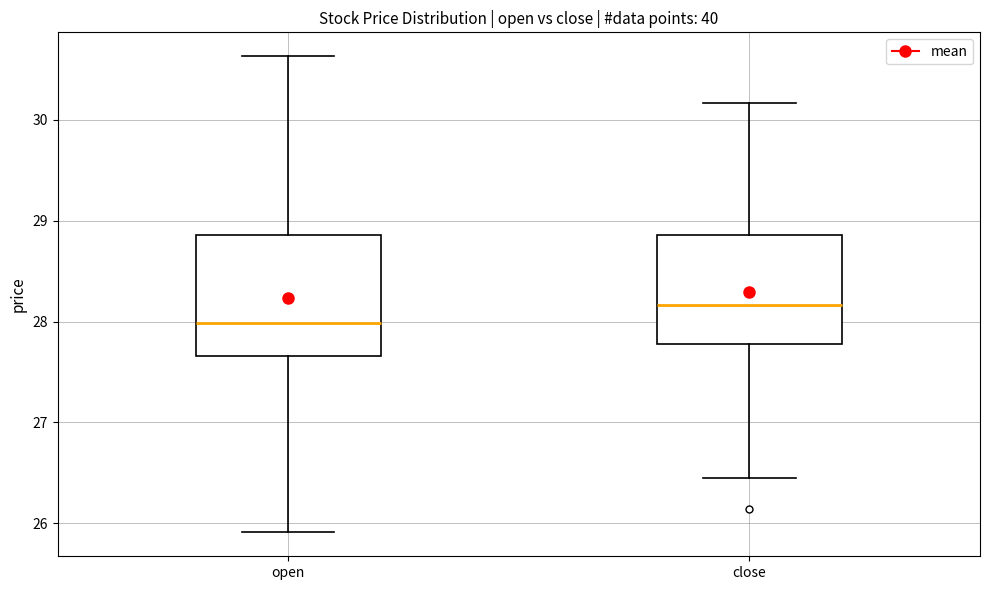

Which box's median line is the highest?

close